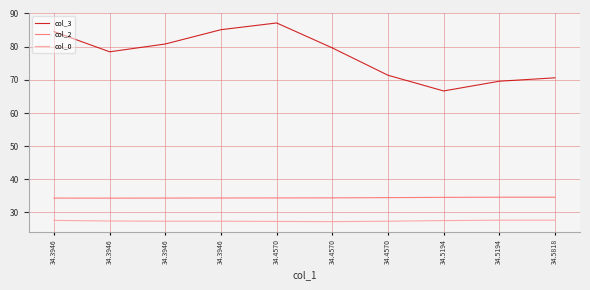

Reading left to right, list all the values displayed in this chart.

col_3: 34.3946=84.5	34.3946=78.4	34.3946=80.8	34.3946=85.1	34.4570=87.1	34.4570=79.6	34.4570=71.4	34.5194=66.6	34.5194=69.6	34.5818=70.6
col_2: 34.3946=34.3	34.3946=34.3	34.3946=34.3	34.3946=34.4	34.4570=34.4	34.4570=34.4	34.4570=34.5	34.5194=34.6	34.5194=34.6	34.5818=34.6
col_0: 34.3946=27.6	34.3946=27.4	34.3946=27.4	34.3946=27.4	34.4570=27.3	34.4570=27.2	34.4570=27.4	34.5194=27.6	34.5194=27.7	34.5818=27.7